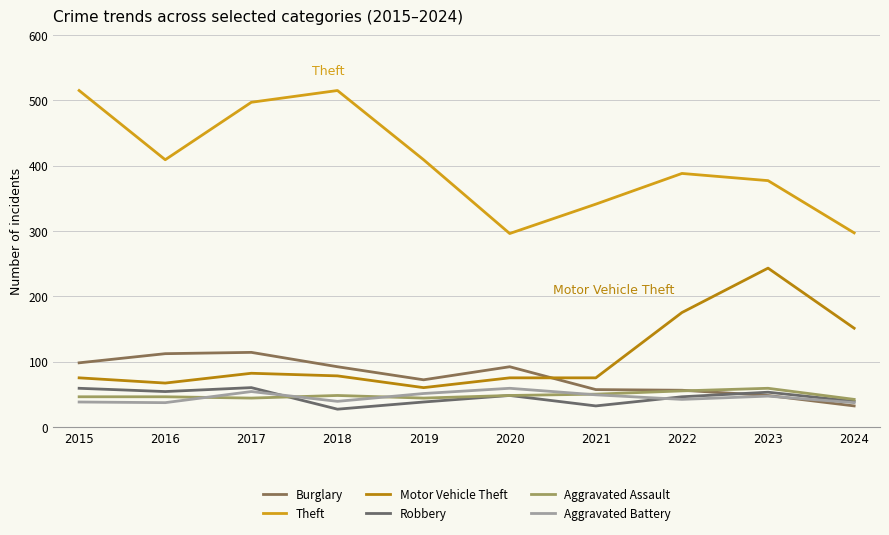

Is the value of Robbery at 2019 greater than the value of Motor Vehicle Theft at 2015?

No